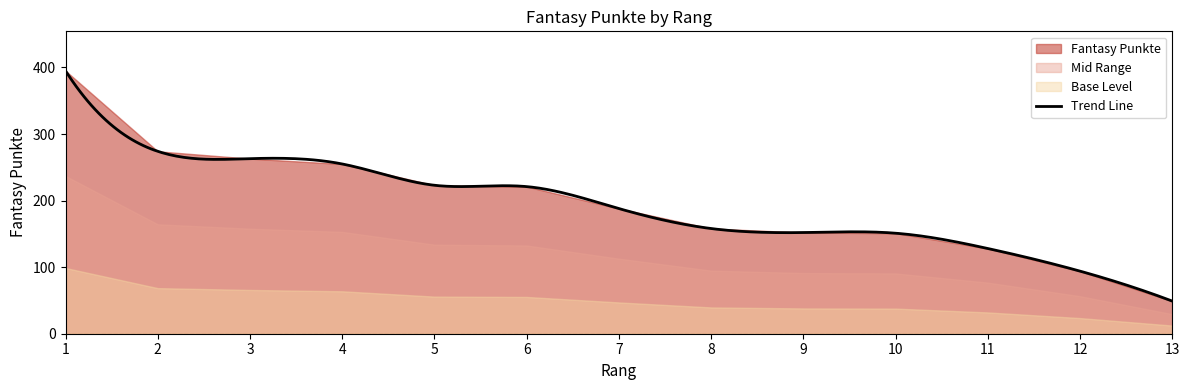

Reading left to right, what are all the values shown in this chart?

1=395	2=274	3=263	4=255	5=223	6=221	7=188	8=158	9=152	10=151	11=128	12=94	13=49